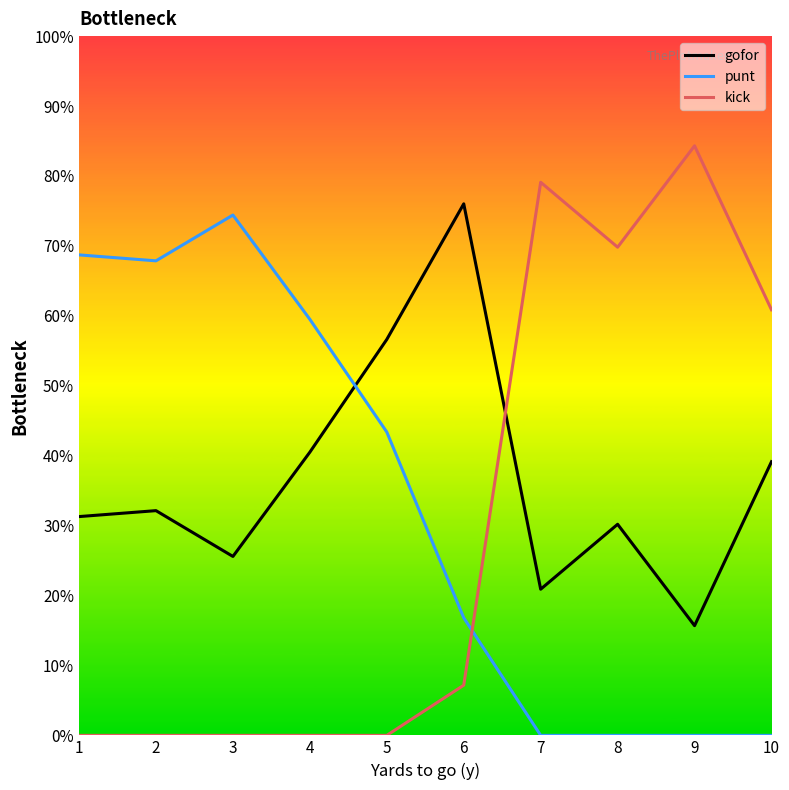

Rank the categories by punt value from lowest to highest.

7, 8, 9, 10, 6, 5, 4, 2, 1, 3